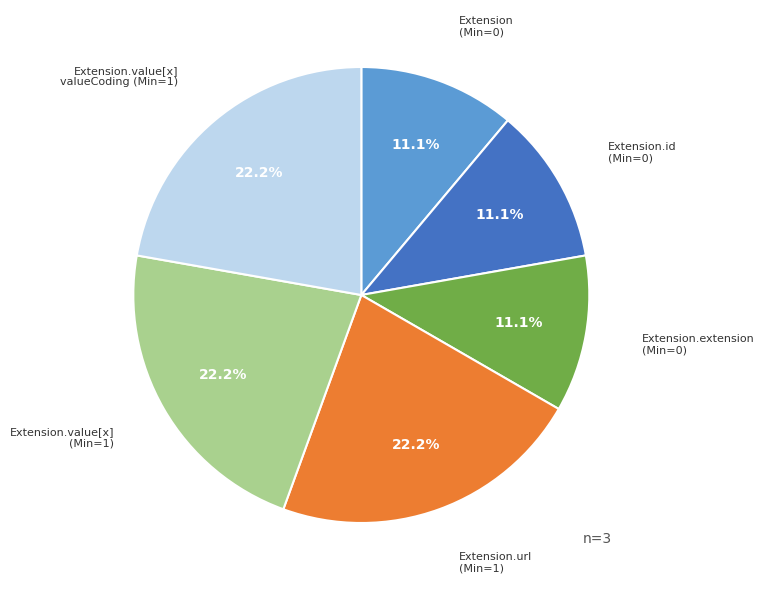

Approximately how many times larger is the value at Extension.value[x] (Min=1) compared to Extension.id (Min=0)?

2.0